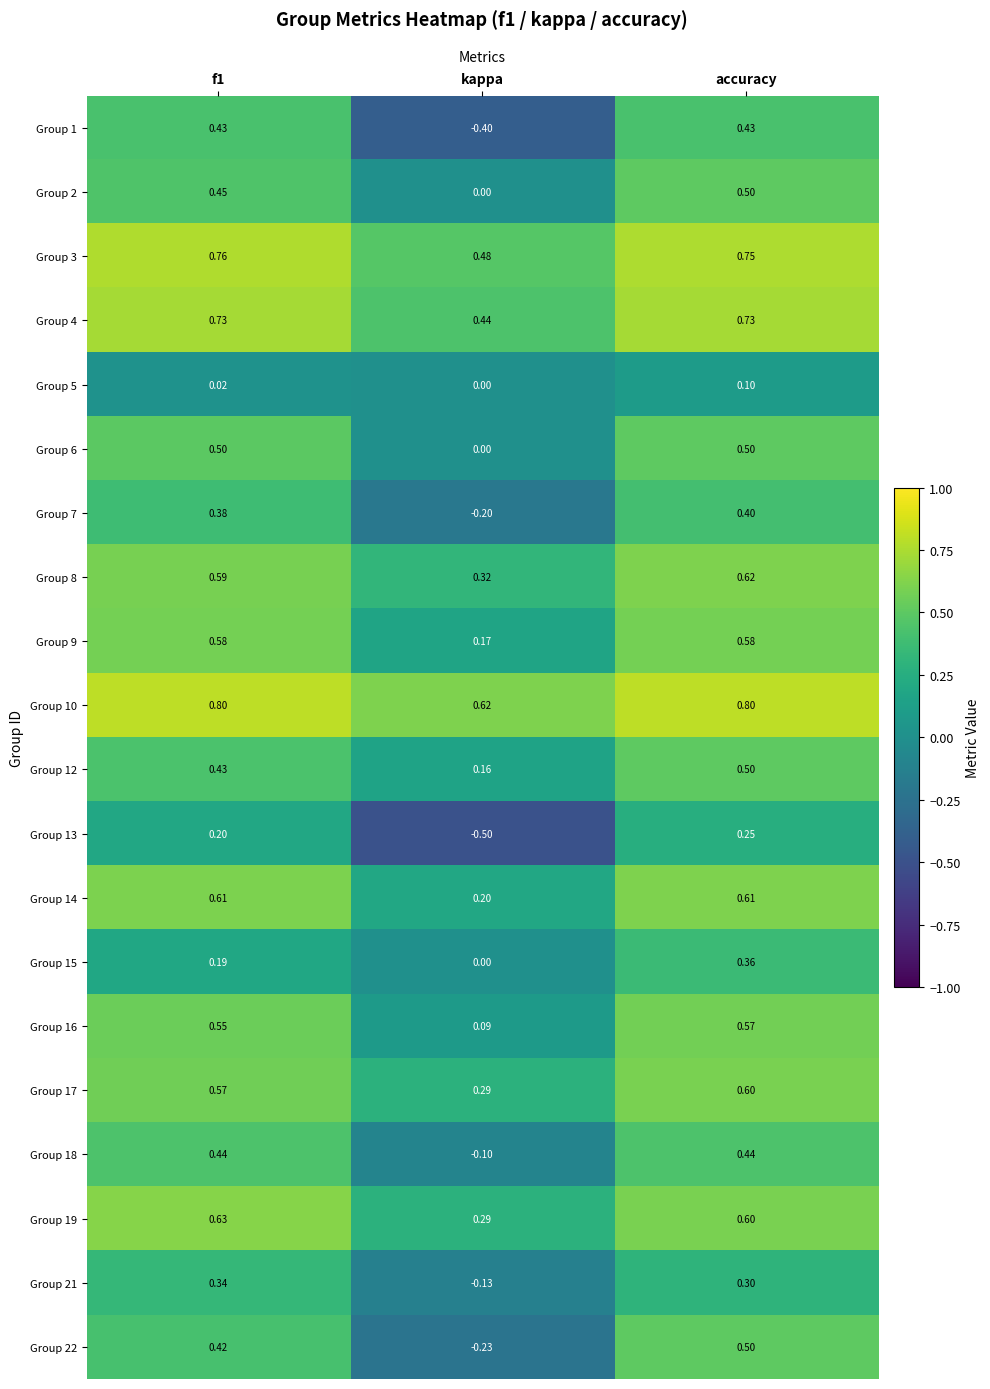

Which label corresponds to the smallest value in the chart?

kappa